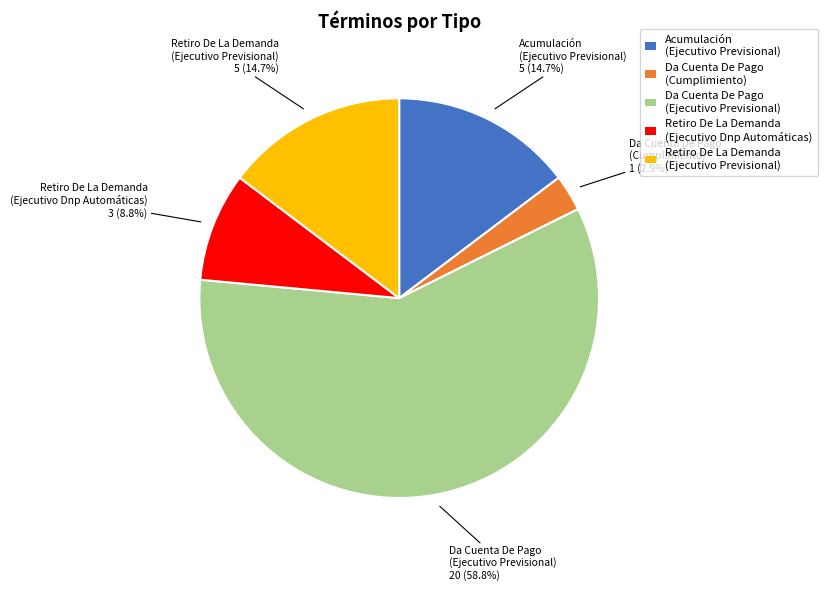

Combined, what portion of the pie is Retiro De La Demanda (Ejecutivo Previsional) and Acumulación (Ejecutivo Previsional)?

29.4%